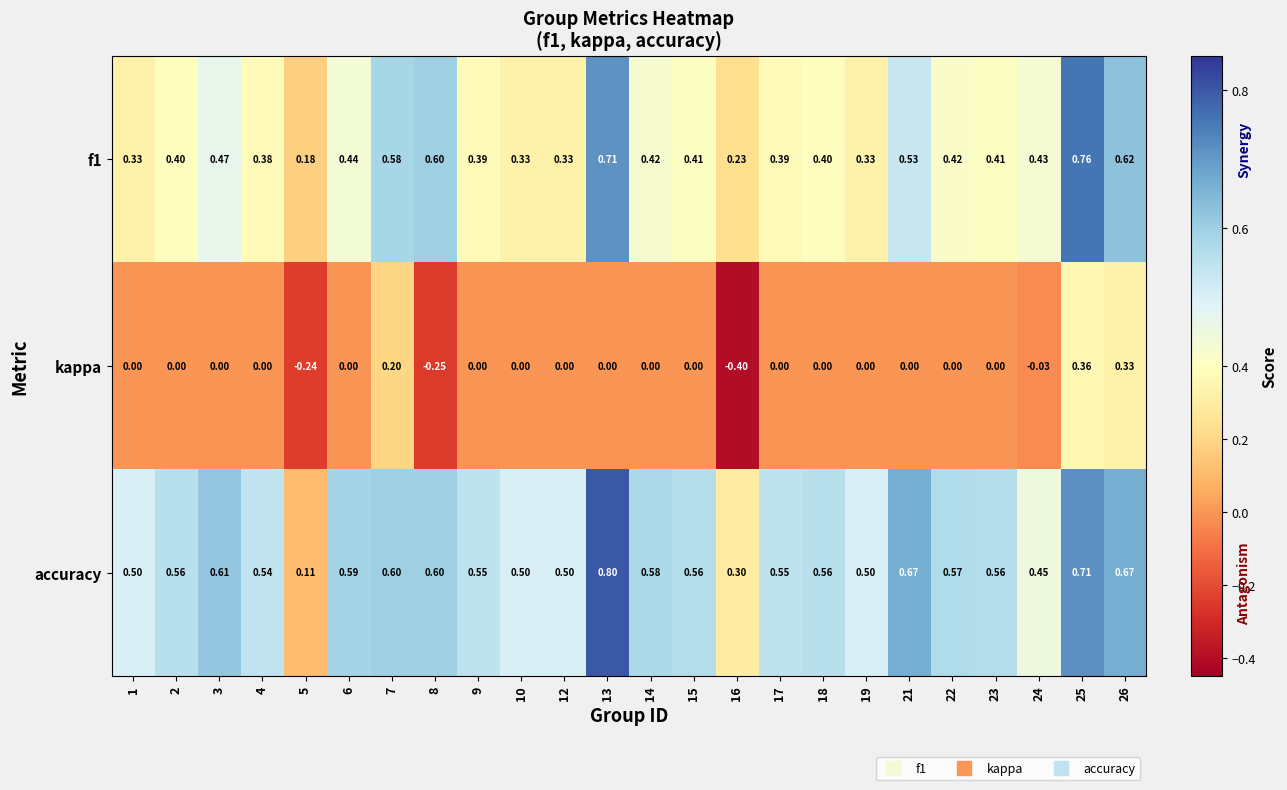

Which series has the largest total across all categories?

accuracy